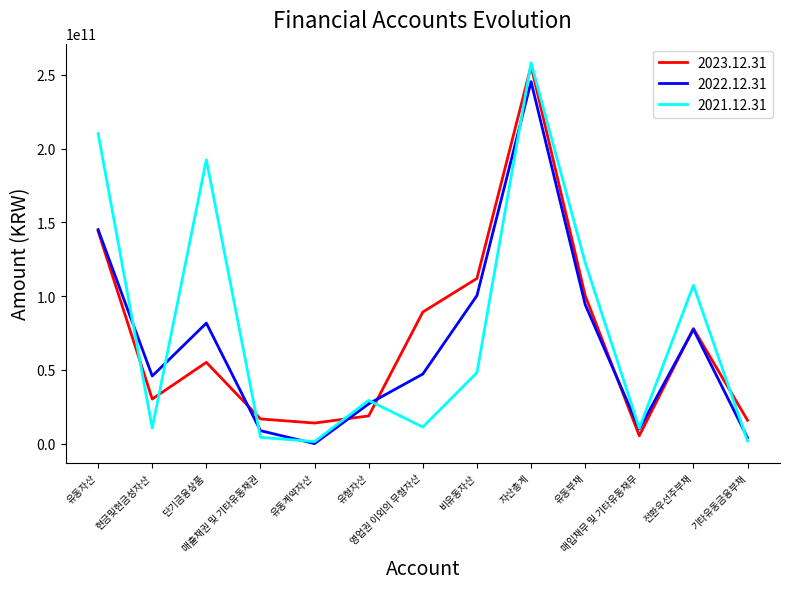

What is the total value across all series at 현금및현금성자산?

86568071538